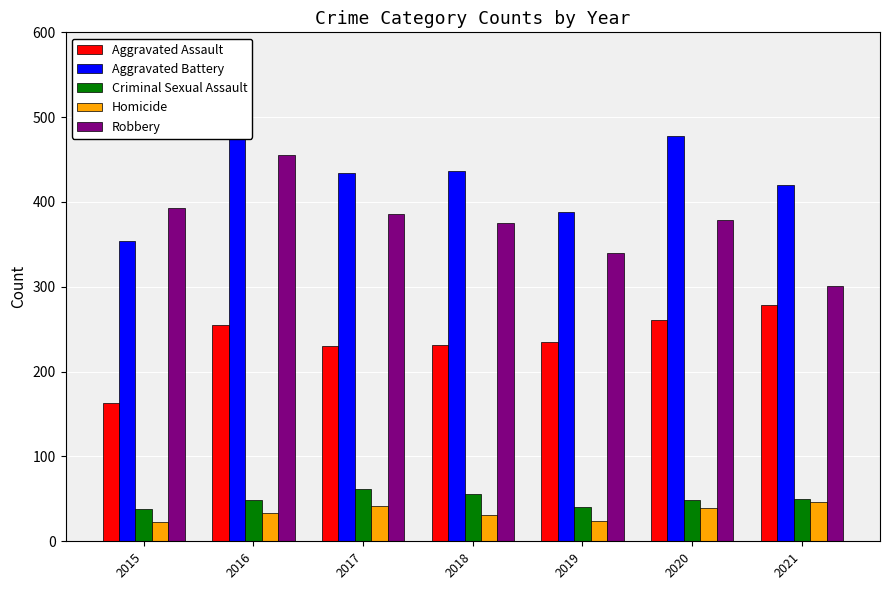

What is the minimum value shown in the chart?

23